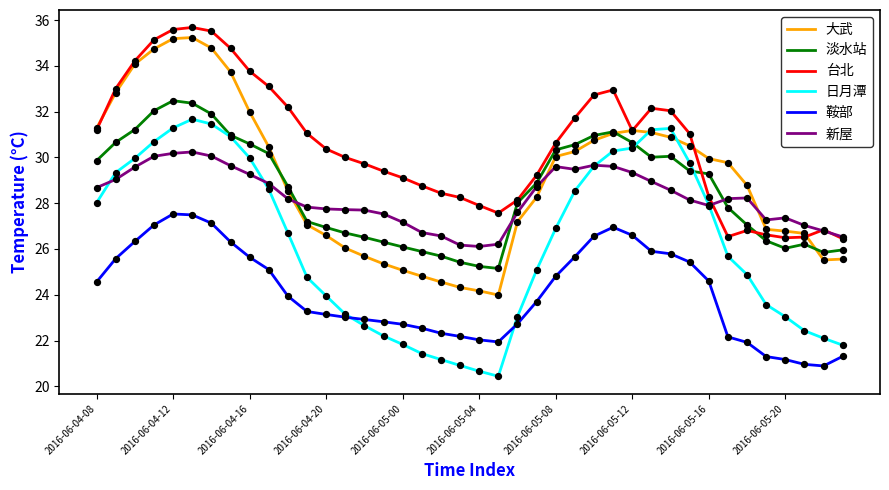

True or false: 鞍部 and 淡水站 intersect in this chart.

False